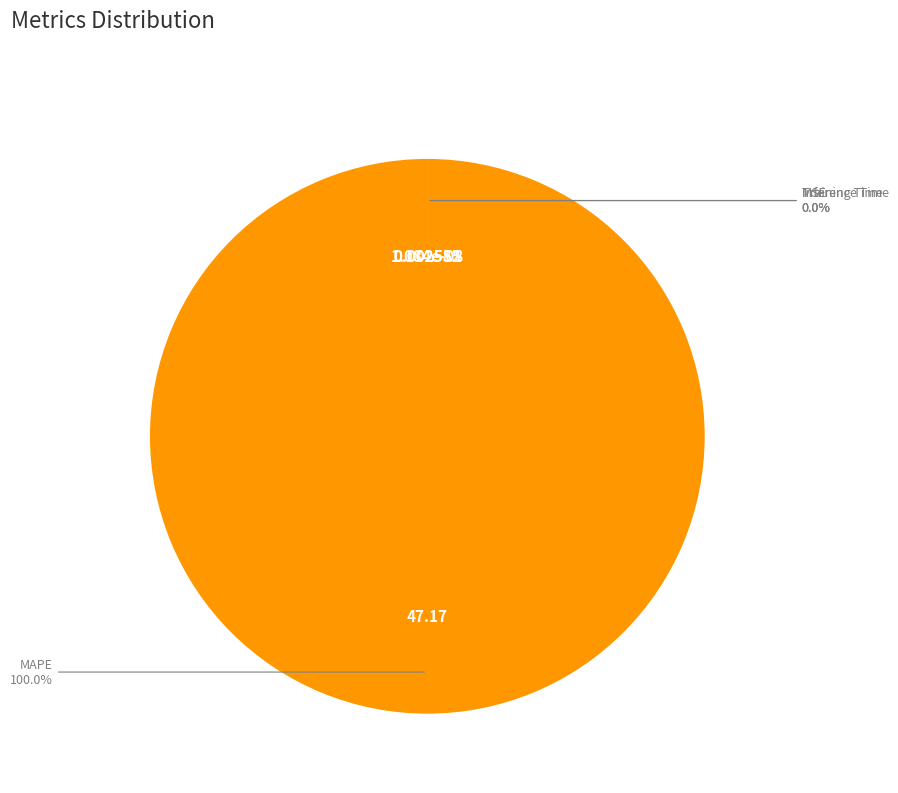

Is there any slice that represents more than half of the pie?

Yes